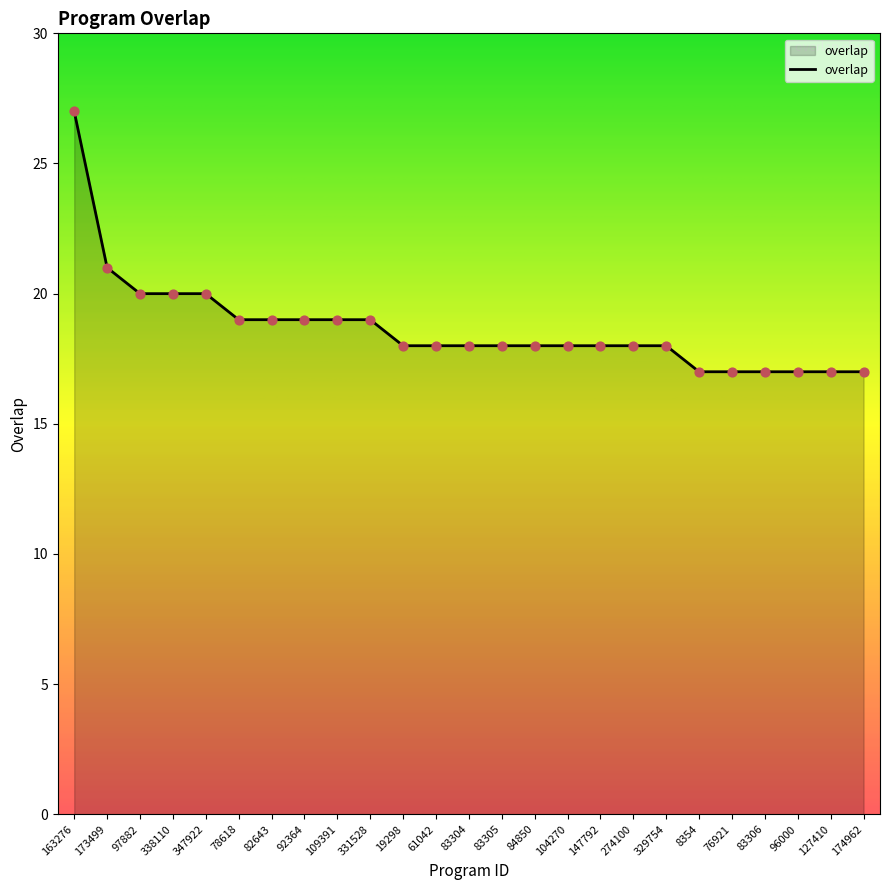

Between 274100 and 163276, which is larger?

163276